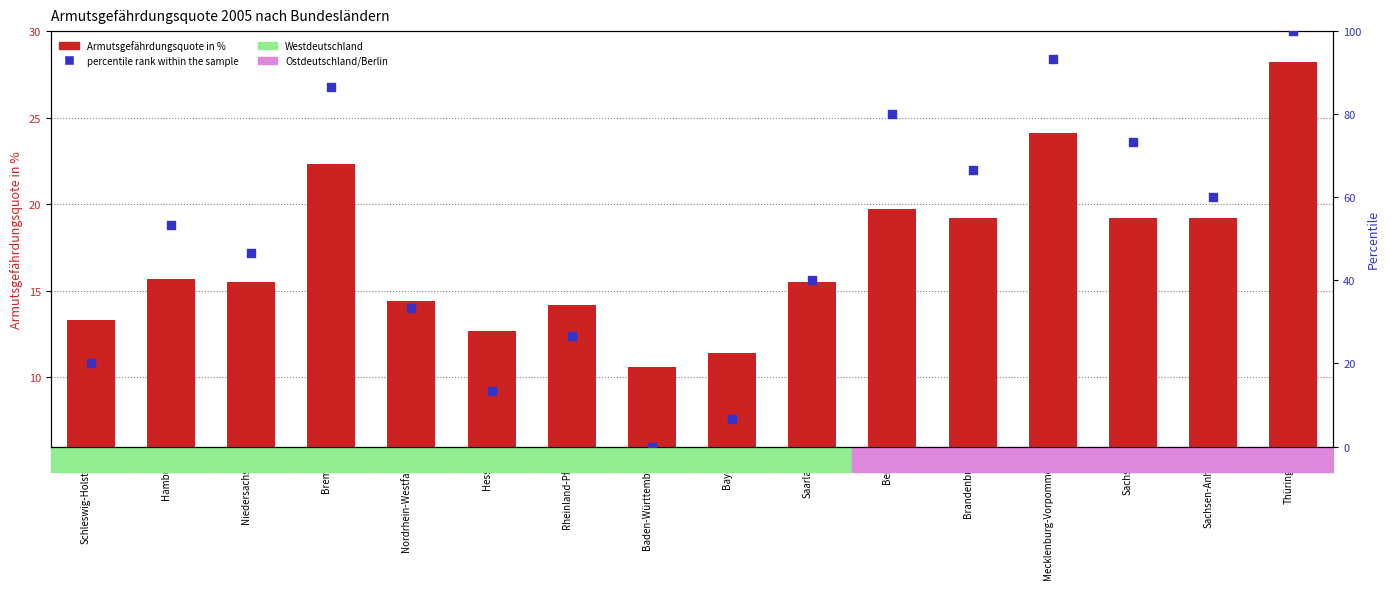

At which category is the sum across all series the highest?

Thüringen